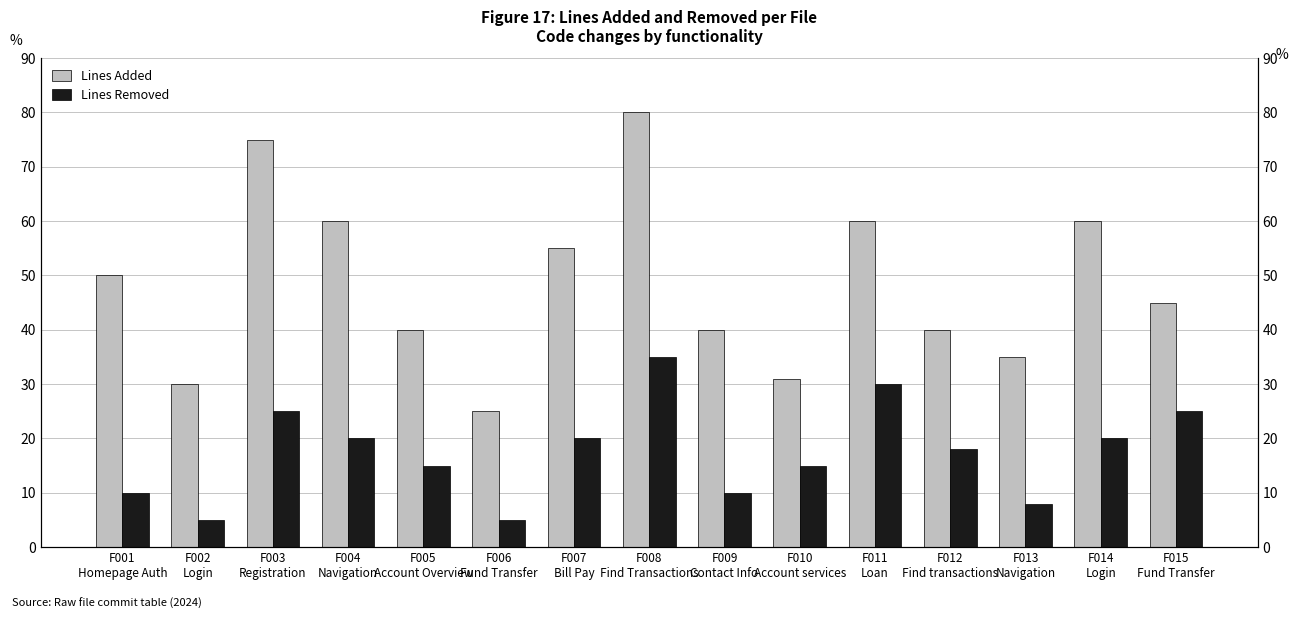

Reading left to right, transcribe all the data shown in this chart.

Lines Added: F001
Homepage Auth=50	F002
Login=30	F003
Registration=75	F004
Navigation=60	F005
Account Overview=40	F006
Fund Transfer=25	F007
Bill Pay=55	F008
Find Transactions=80	F009
Contact Info=40	F010
Account services=31	F011
Loan=60	F012
Find transactions=40	F013
Navigation=35	F014
Login=60	F015
Fund Transfer=45
Lines Removed: F001
Homepage Auth=10	F002
Login=5	F003
Registration=25	F004
Navigation=20	F005
Account Overview=15	F006
Fund Transfer=5	F007
Bill Pay=20	F008
Find Transactions=35	F009
Contact Info=10	F010
Account services=15	F011
Loan=30	F012
Find transactions=18	F013
Navigation=8	F014
Login=20	F015
Fund Transfer=25